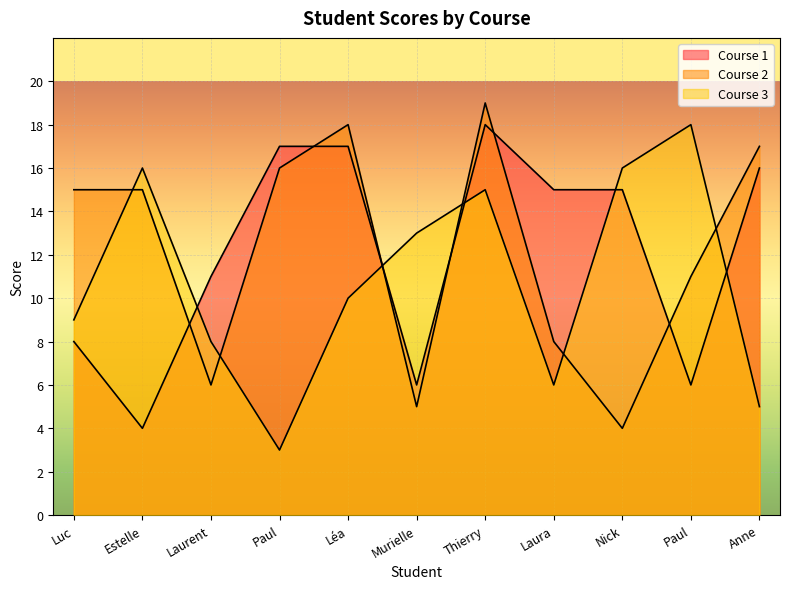

At which category is the sum across all series the highest?

Thierry